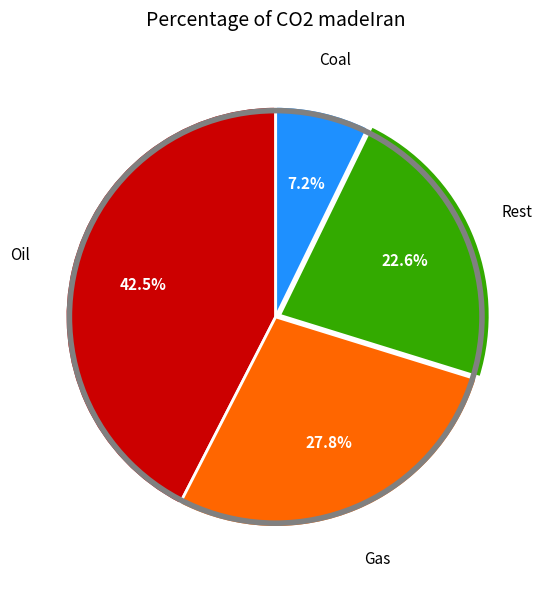

To the nearest percent, what is the average slice percentage?

25%